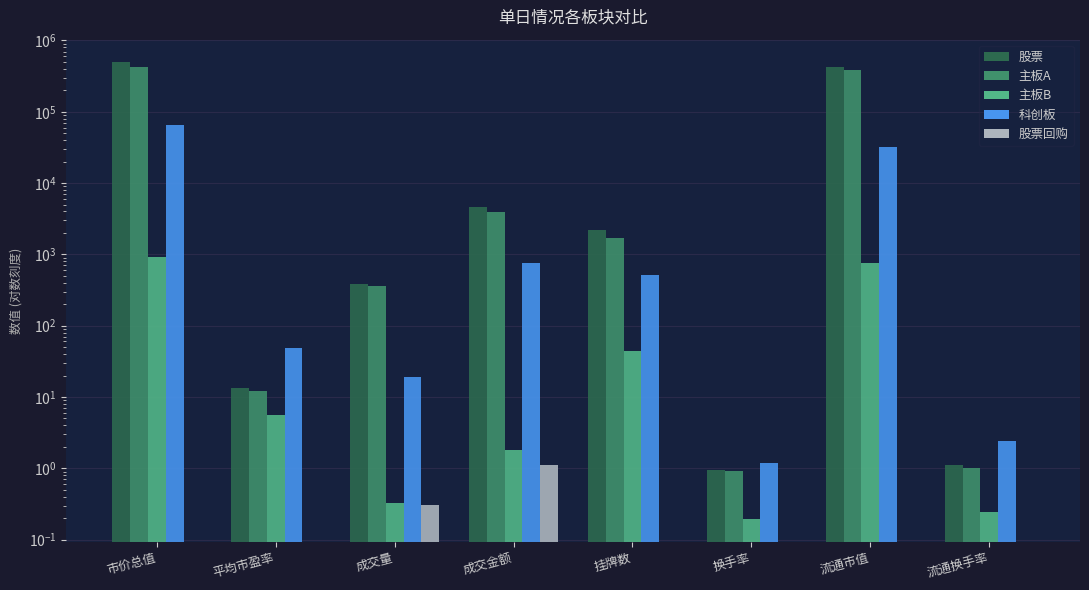

Between 市价总值 and 成交金额, which series saw the biggest shift?

股票